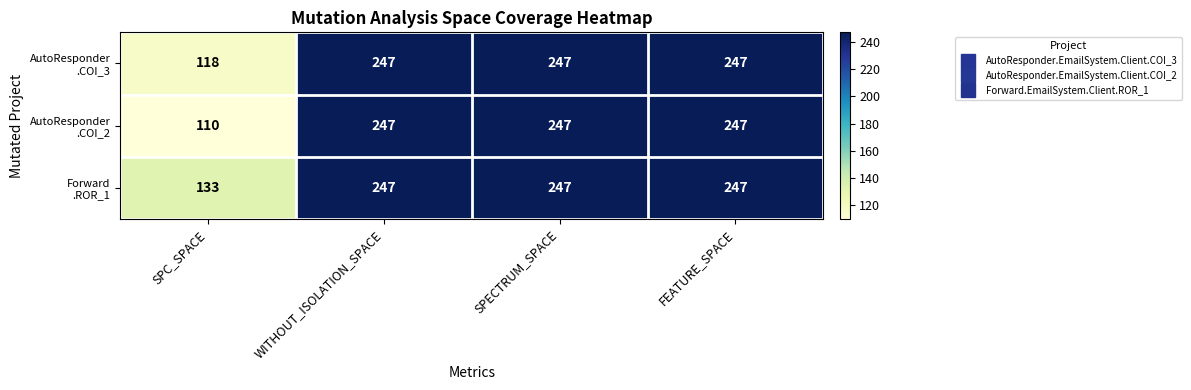

Count the number of data series in this chart.

3